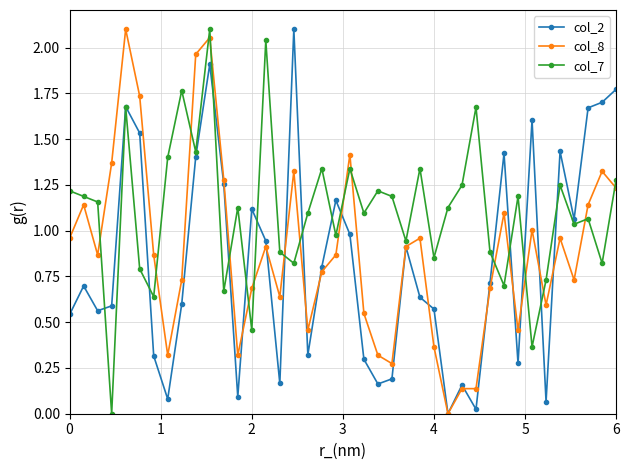

After their last crossing, which series has the higher values: col_7 or col_8?

col_7